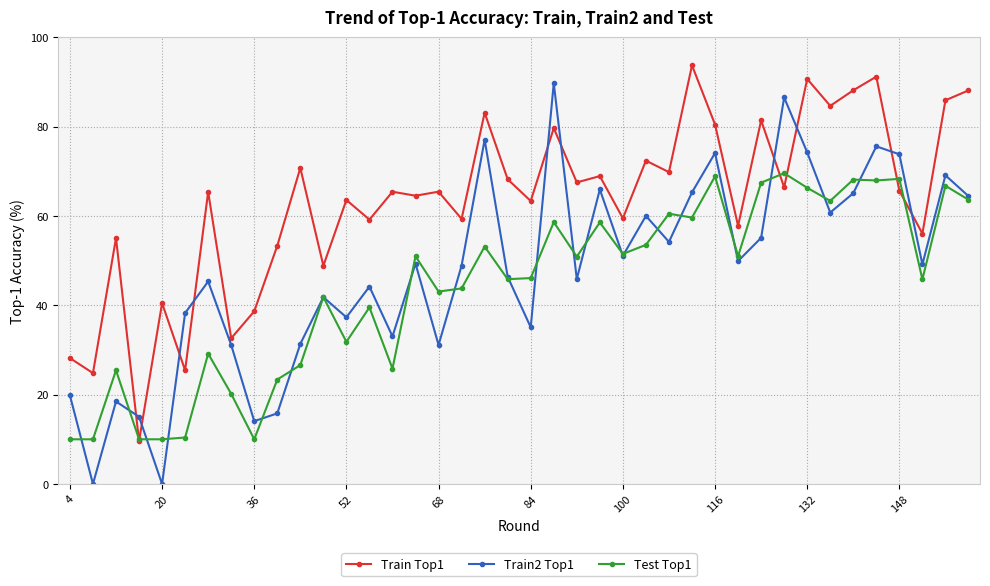

True or false: Test Top1 has more than 2 points higher than both neighbors.

True